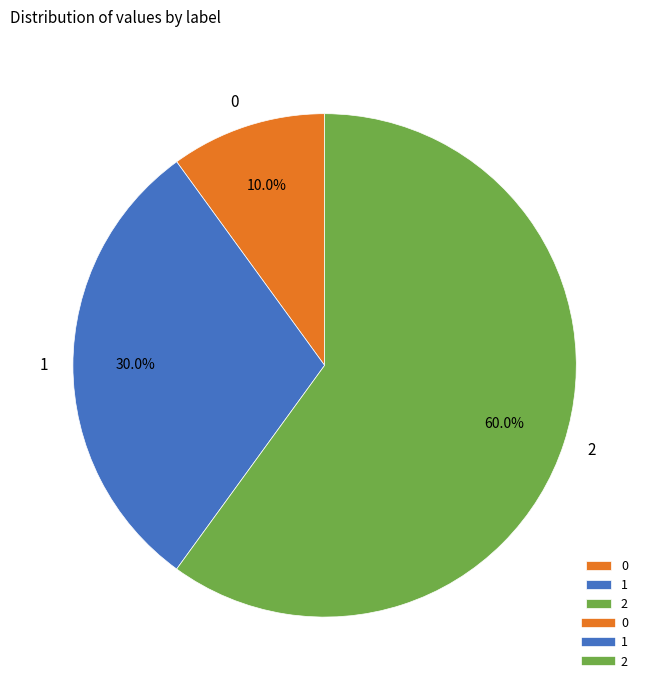

How many slices are in this pie chart?

3